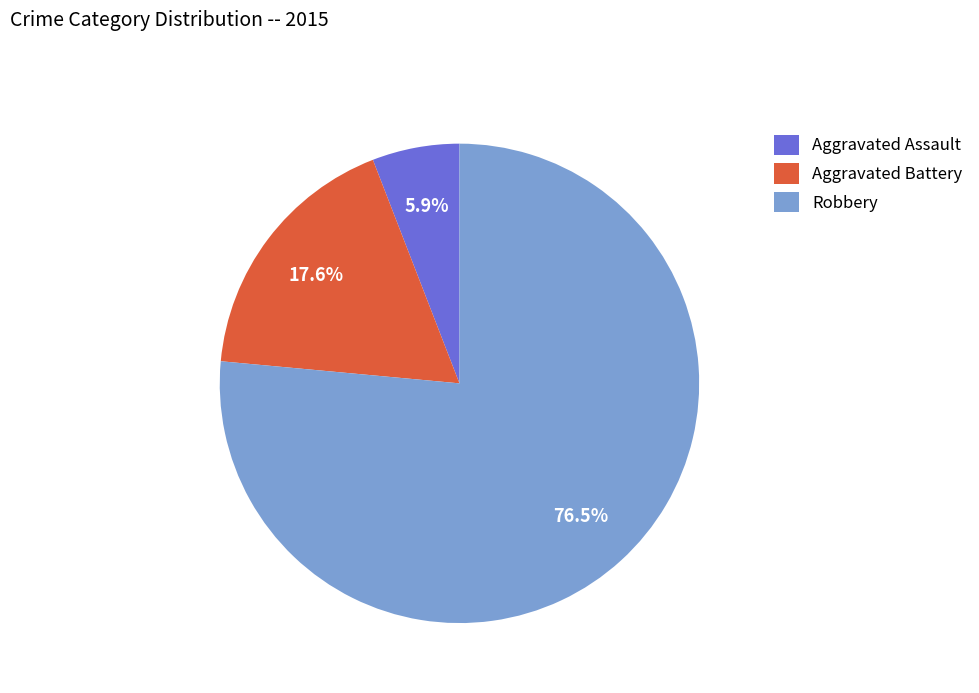

Rank the categories by value from lowest to highest.

Aggravated Assault, Aggravated Battery, Robbery